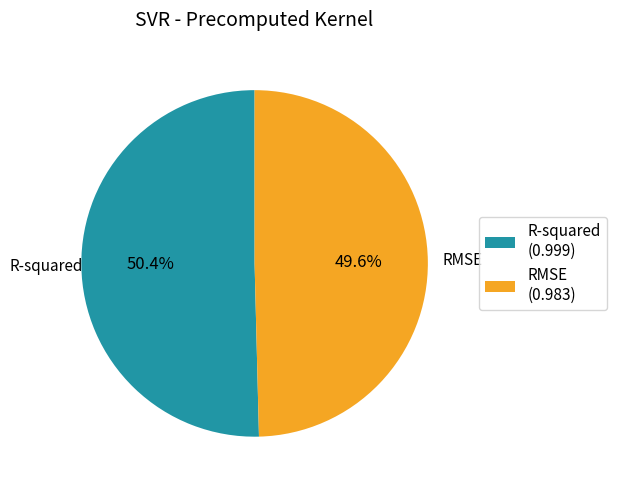

Is it true that R-squared is 50% of the pie?

True